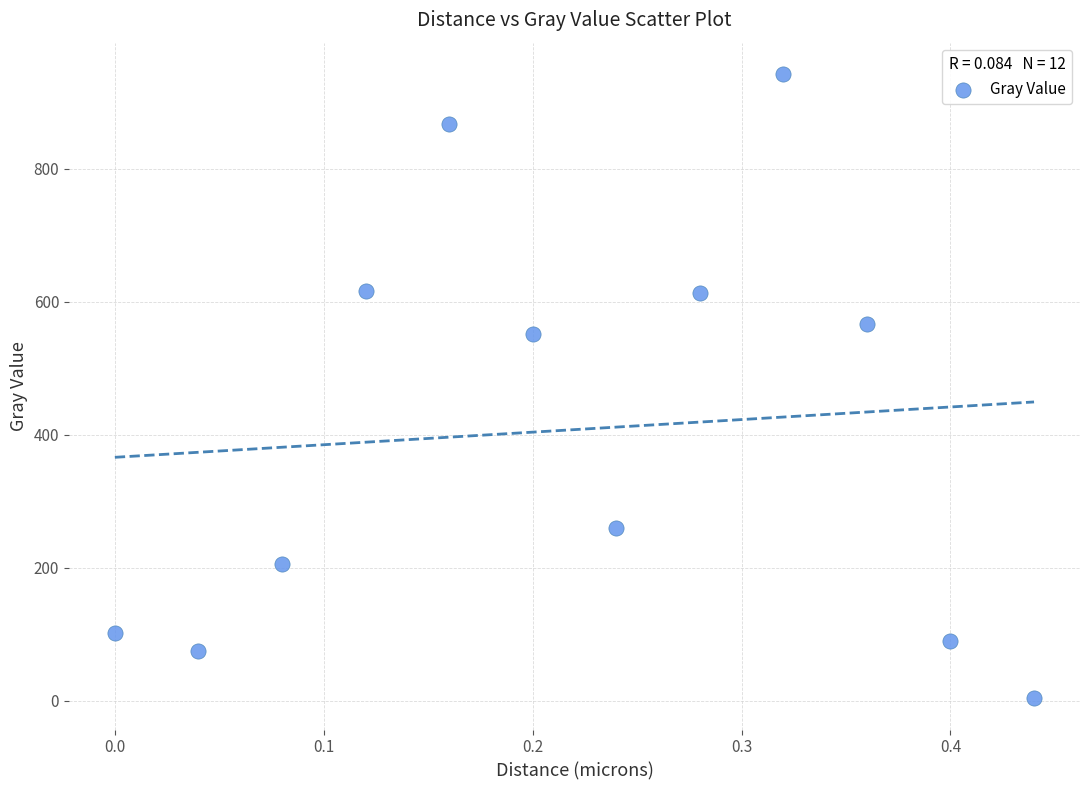

What Y value in the scatter plot is closest to 473?

551.6